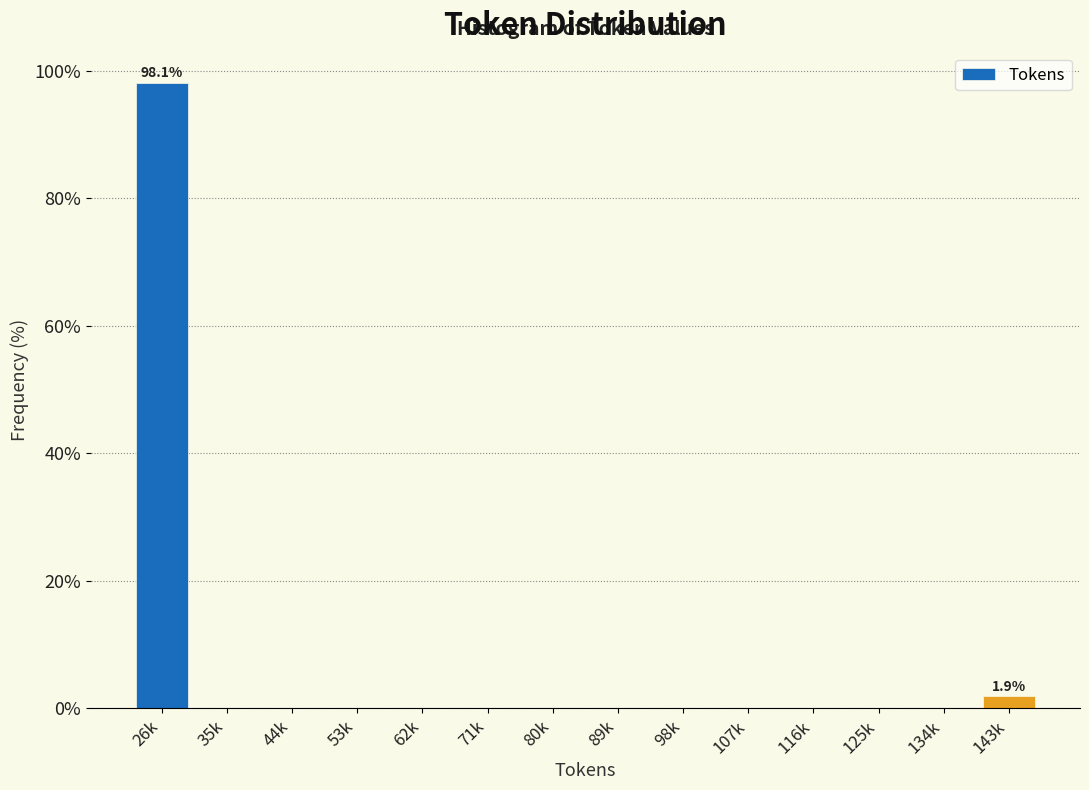

Reading left to right, what are all the values shown in this chart?

26k=98.1	35k=0.0	44k=0.0	53k=0.0	62k=0.0	71k=0.0	80k=0.0	89k=0.0	98k=0.0	107k=0.0	116k=0.0	125k=0.0	134k=0.0	143k=1.9